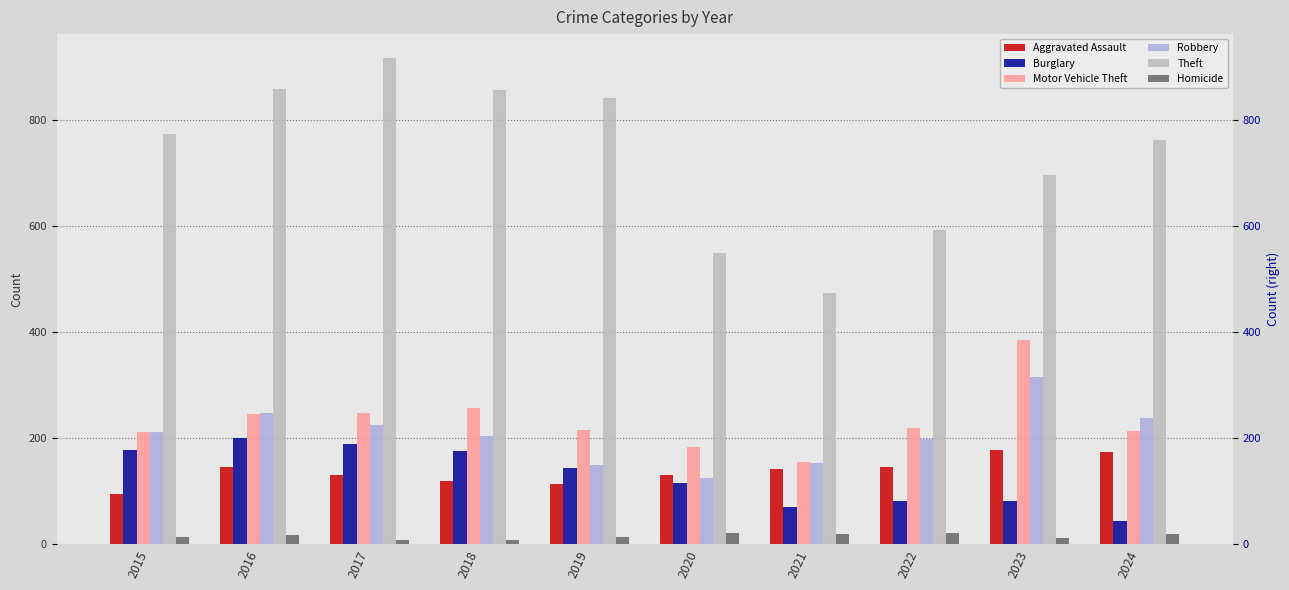

Which series changed the most between 2015 and 2022?

Theft